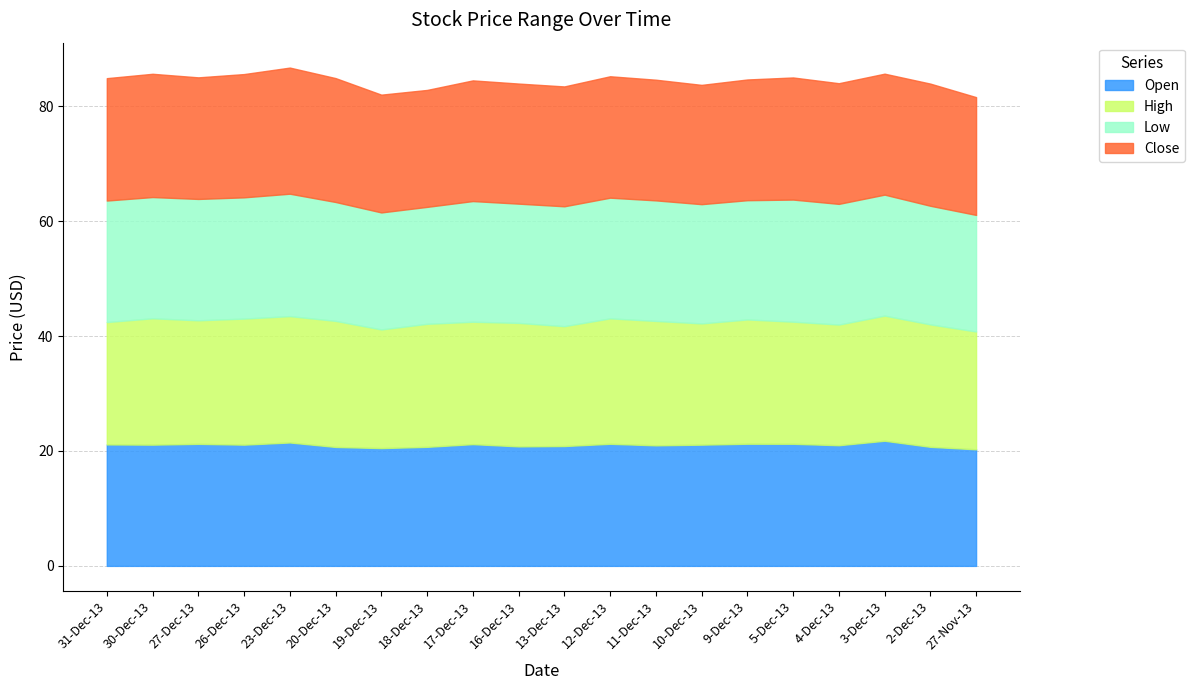

Does the chart have visible grid lines?

Yes